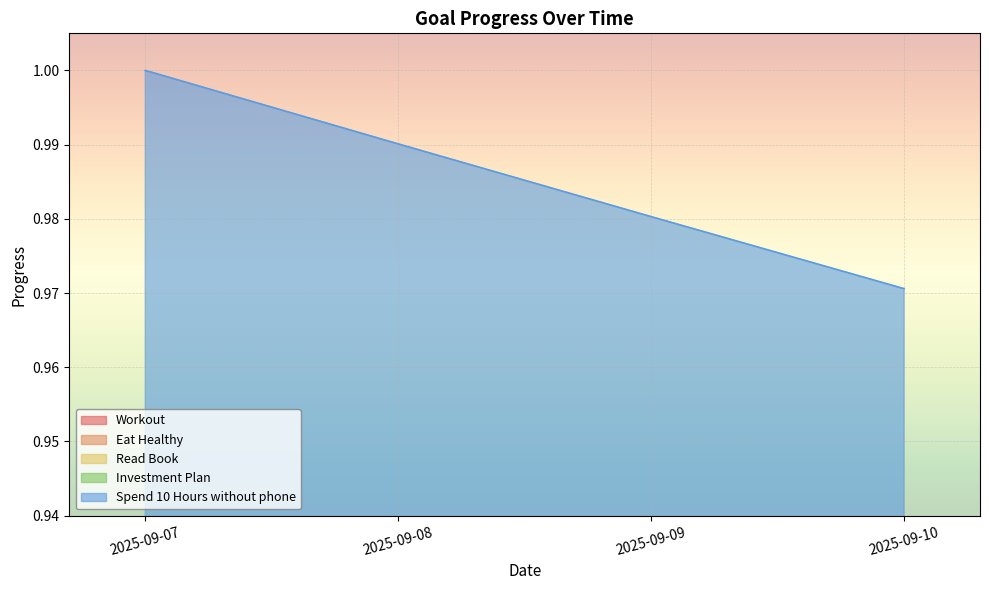

What is the value of the Eat Healthy point at the 4th from the left?

0.4